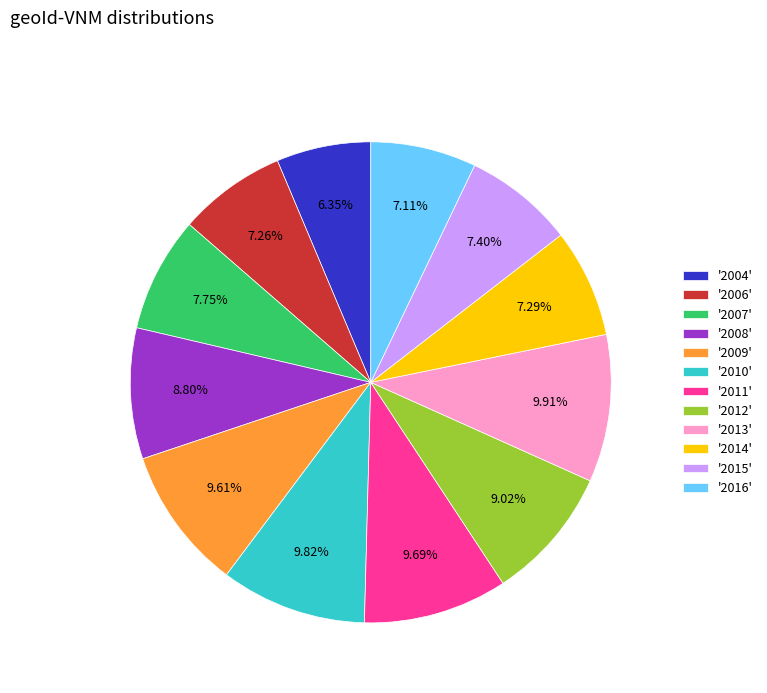

Approximately how many times larger is the value at '2016' compared to '2009'?

0.7